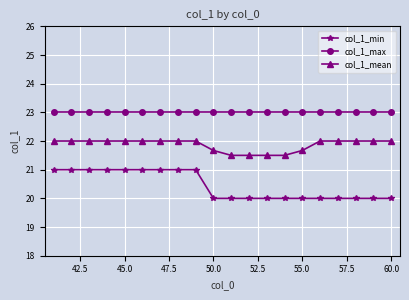

Which series has the largest total across all categories?

col_1_max